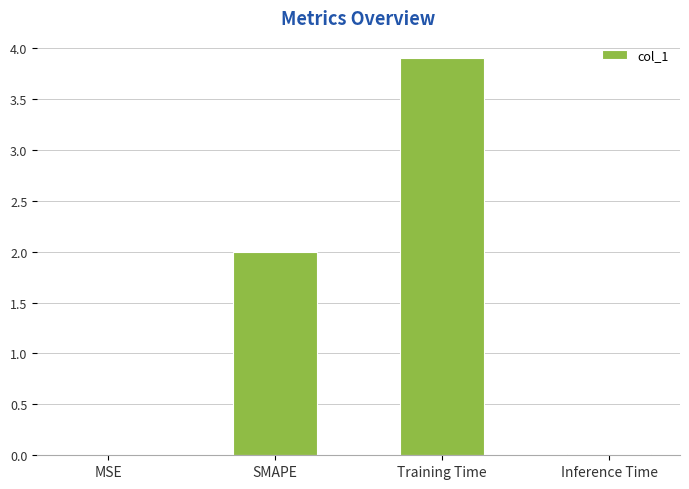

What is the change in value from SMAPE to Training Time?

+1.9